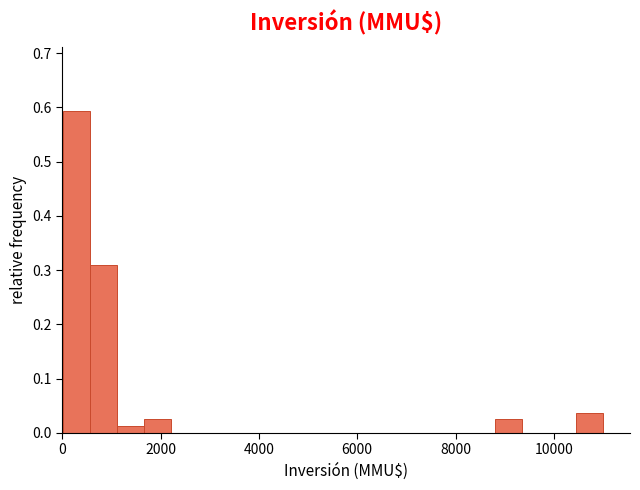

Around what value on the x-axis is the tallest bar? Give the approximate position of its centre, as read against the axis.

200